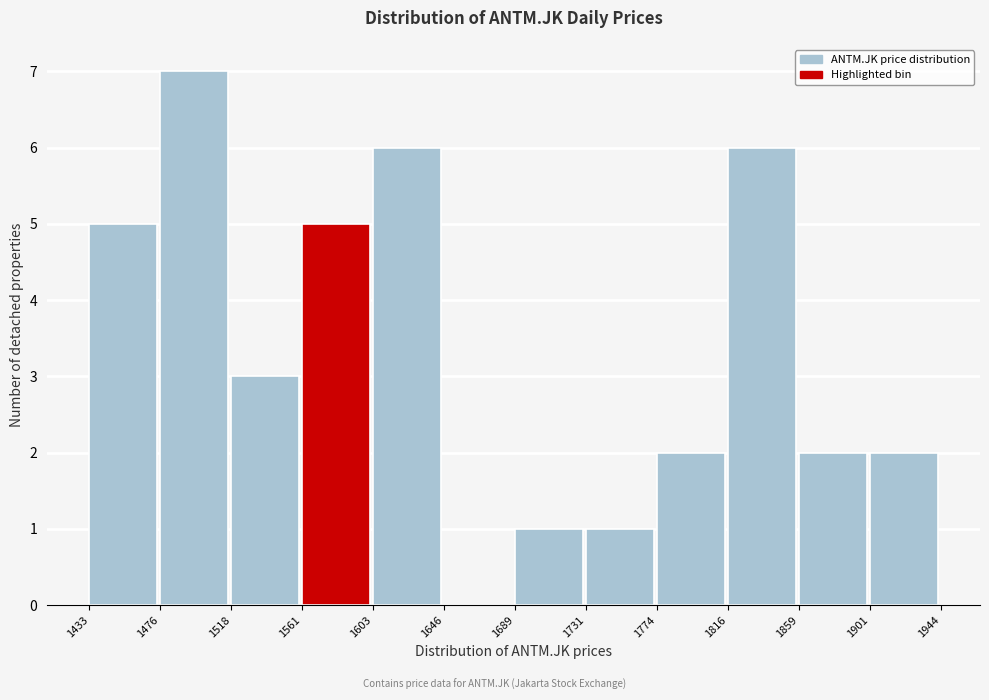

Reading left to right, transcribe this chart: for each bar, give the range it covers on the x-axis and its height. The values are not printed on the chart, so give them approximately, as read against the axis.

1433 to 1476: 5
1476 to 1518: 7
1518 to 1561: 3
1561 to 1603: 5
1603 to 1646: 6
1646 to 1689: 0
1689 to 1731: 1
1731 to 1774: 1
1774 to 1816: 2
1816 to 1859: 6
1859 to 1901: 2
1901 to 1944: 2